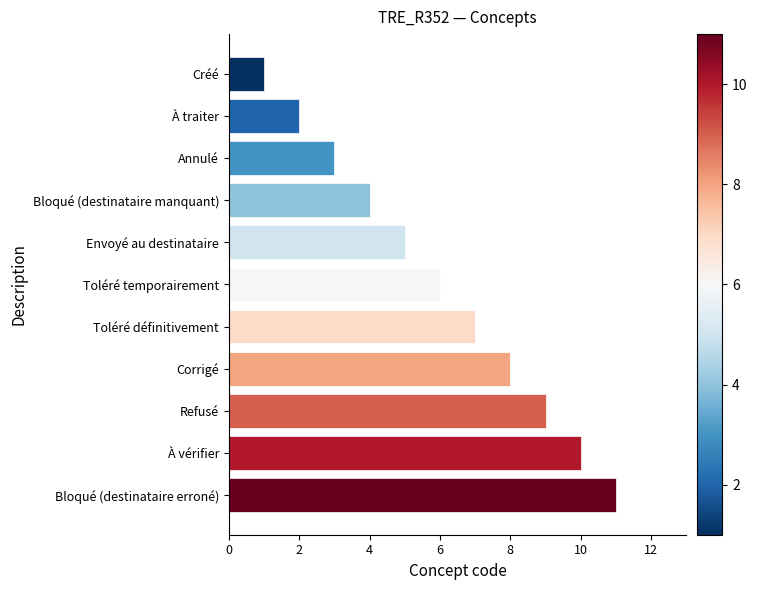

Rank the categories by value from lowest to highest.

Créé, À traiter, Annulé, Bloqué (destinataire manquant), Envoyé au destinataire, Toléré temporairement, Toléré définitivement, Corrigé, Refusé, À vérifier, Bloqué (destinataire erroné)